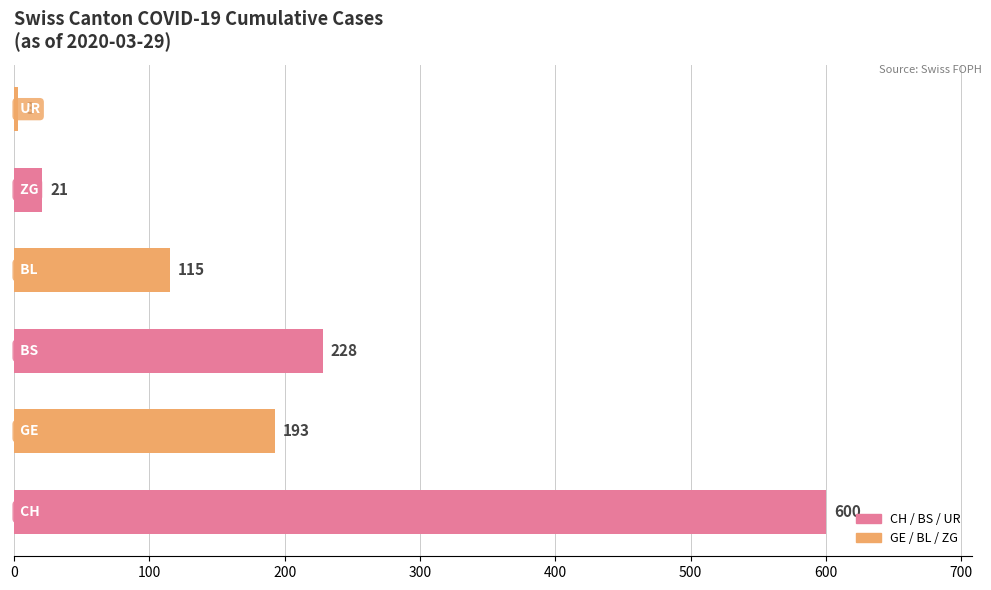

What is the average value?

193